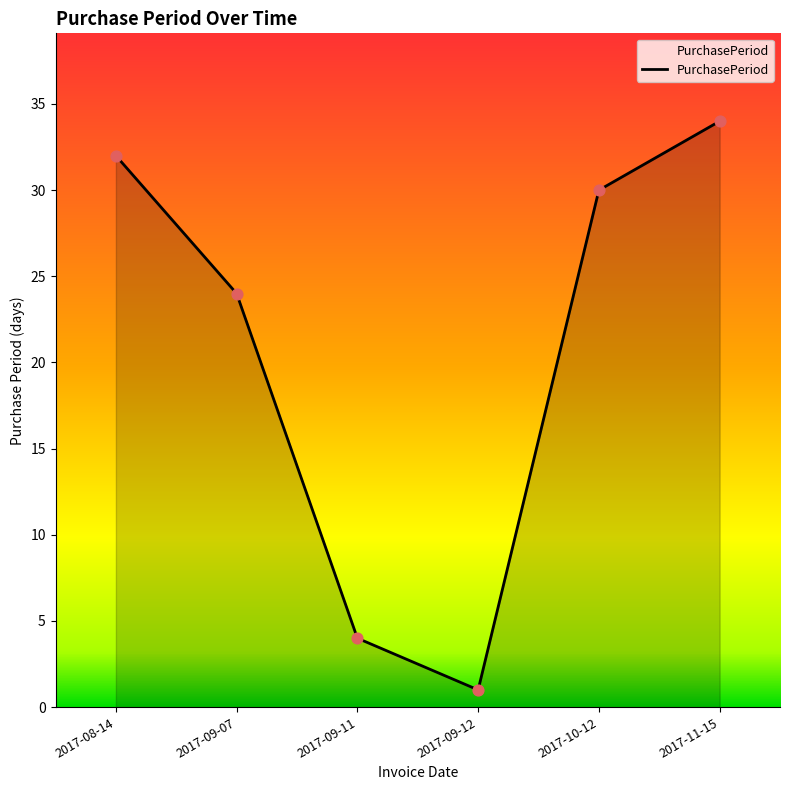

Between 2017-08-14 and 2017-11-15, which is larger?

2017-11-15